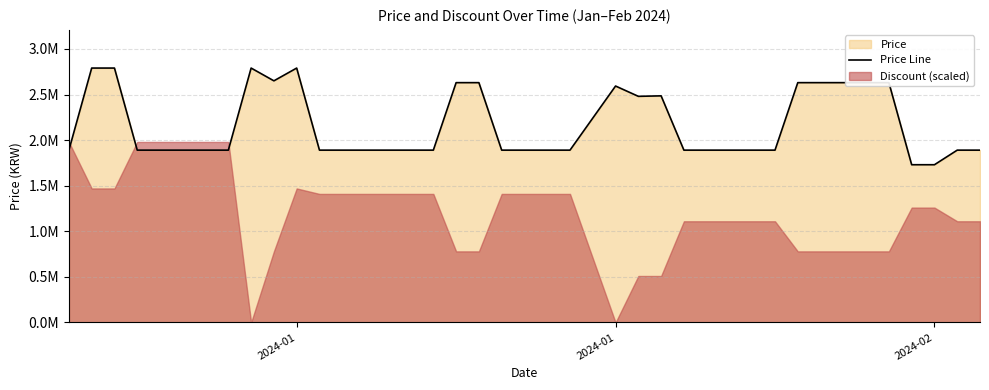

True or false: there are more than 1 points higher than both neighbors.

True